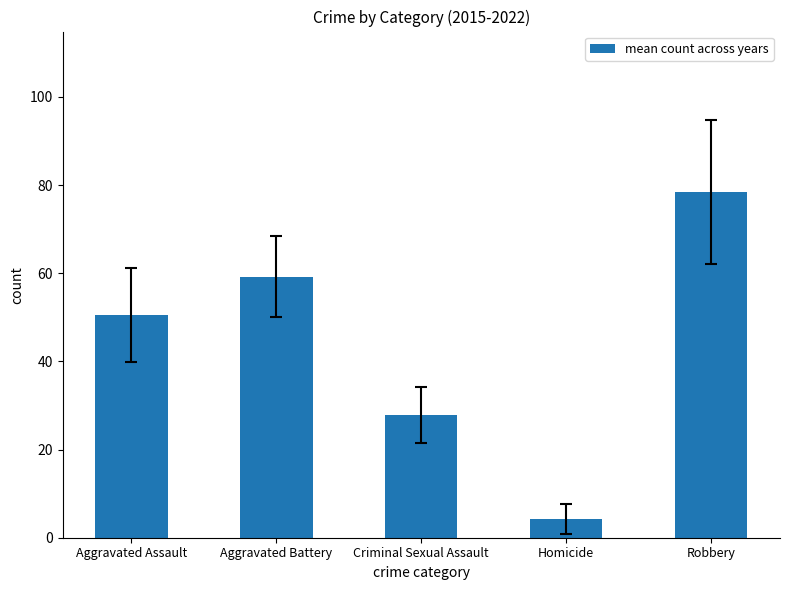

At which label is the value closest to 41?

Aggravated Assault